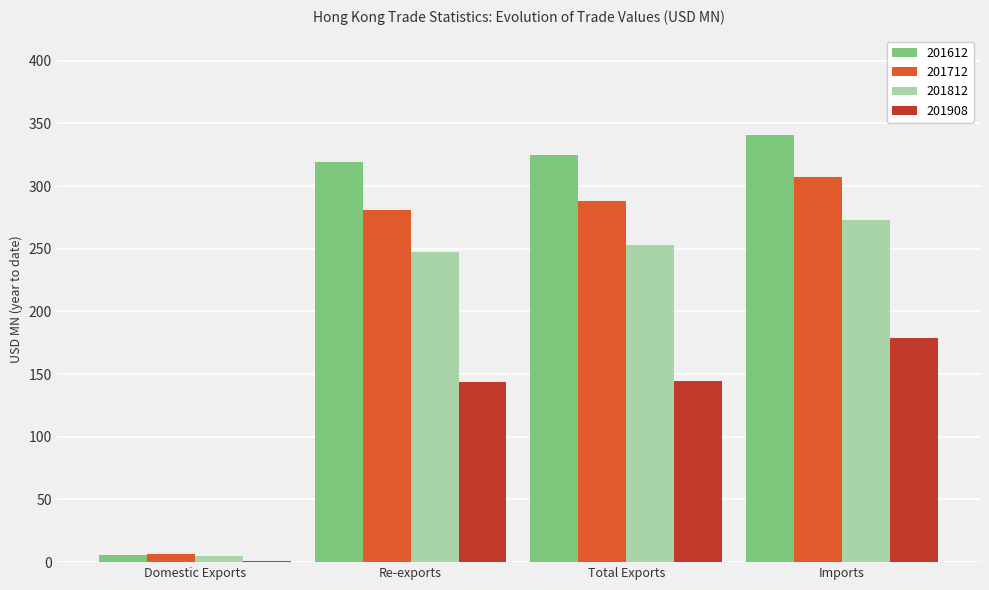

At which label is 201812 closest to 139?

Re-exports